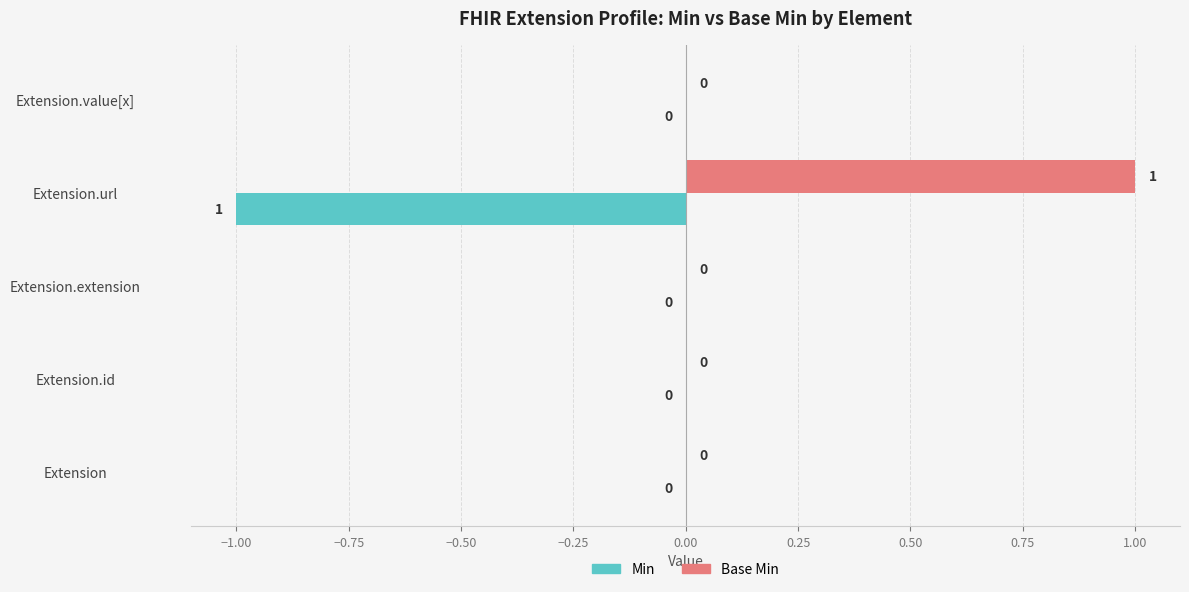

Which series has the largest total across all categories?

Base Min